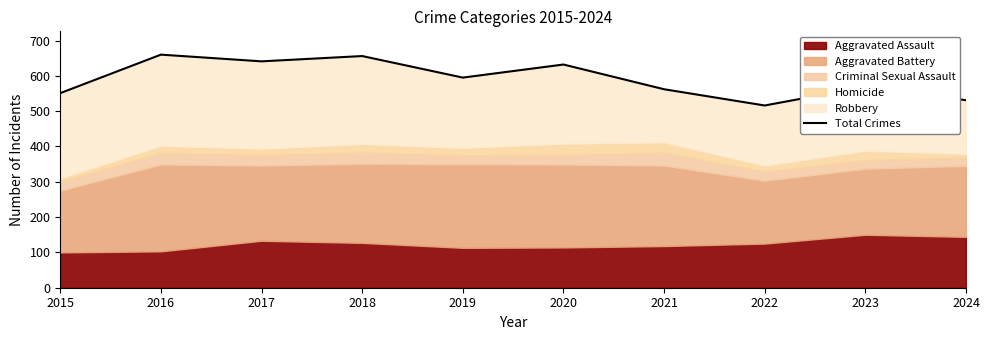

Rank the categories by value from highest to lowest.

2016, 2018, 2017, 2020, 2019, 2023, 2021, 2015, 2024, 2022